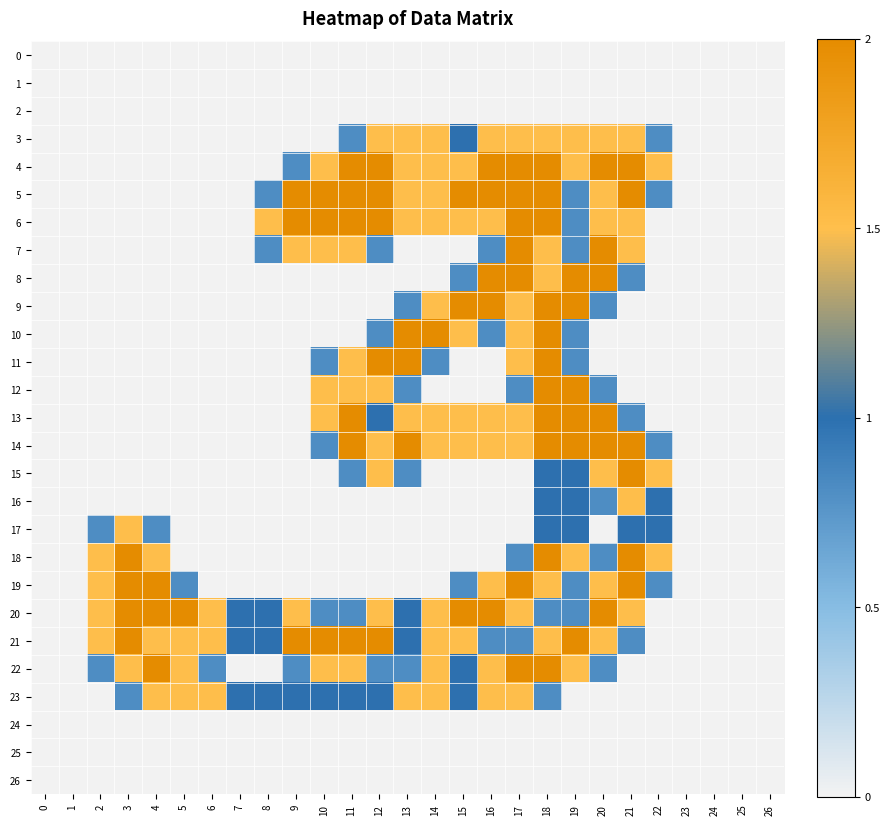

At how many categories does at least one series exceed 0?

21